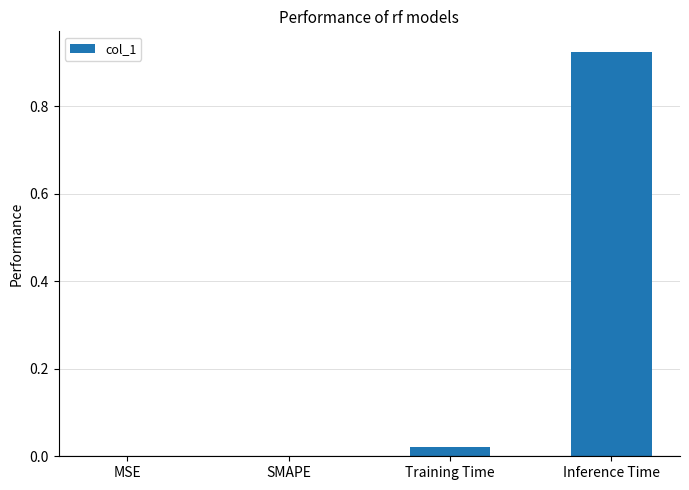

The chart shows a value of 1.3 at Inference Time. True or false?

False